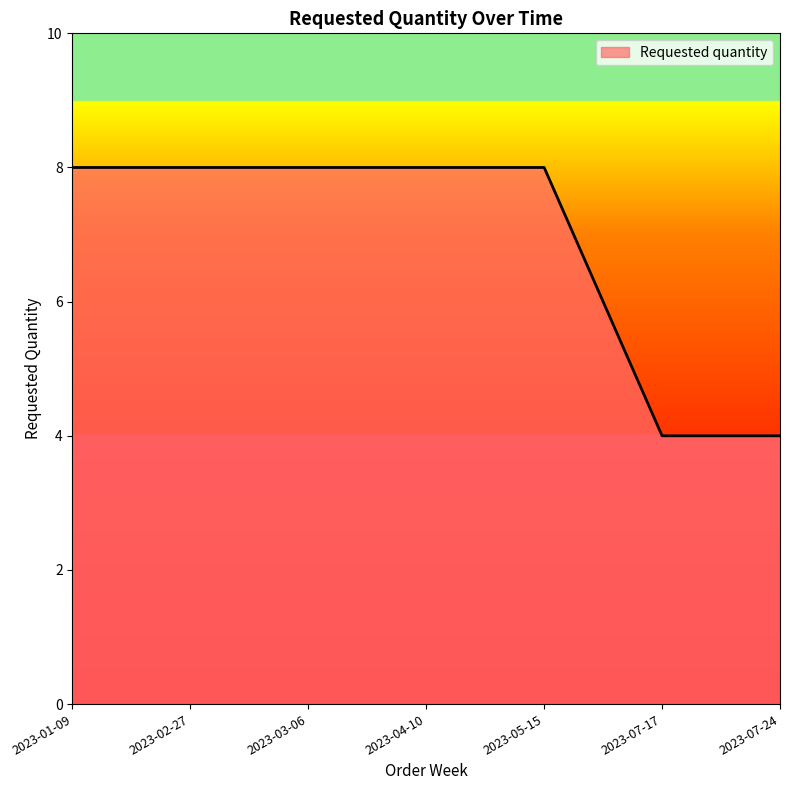

True or false: there are more than 2 points higher than both neighbors.

False